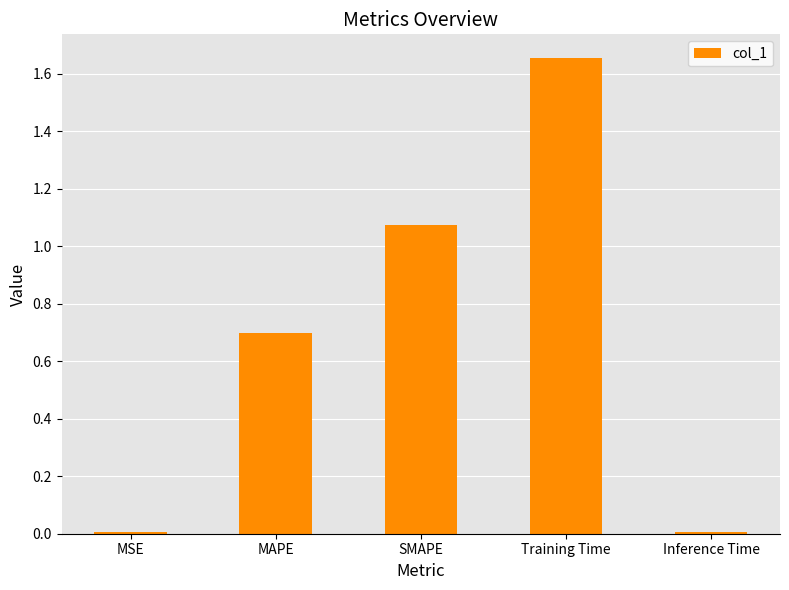

What is the average value?

0.7